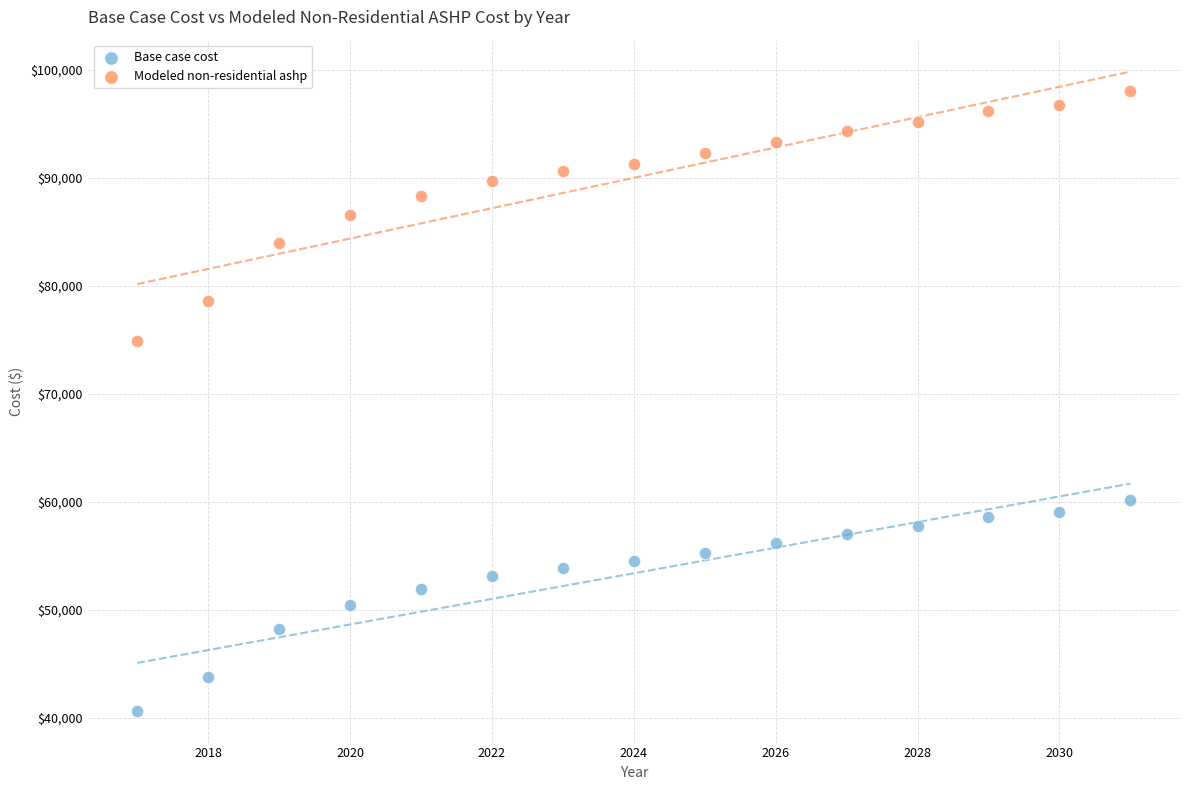

Which series contains the highest Y value?

Modeled non-residential ashp